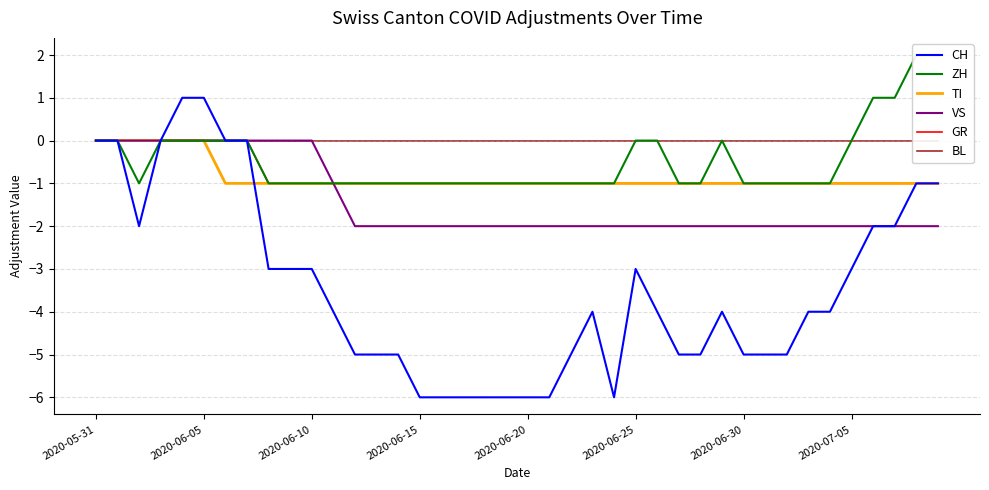

True or false: CH has a value of 0 at 2020-05-31.

True